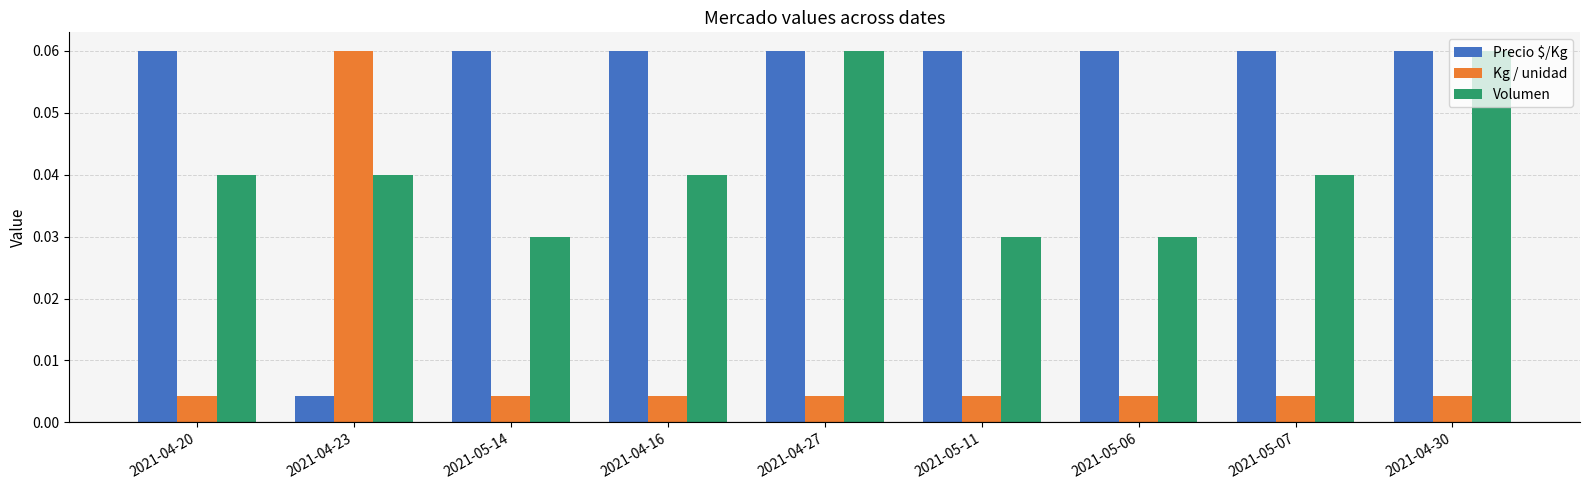

How many series are shown in this chart?

3